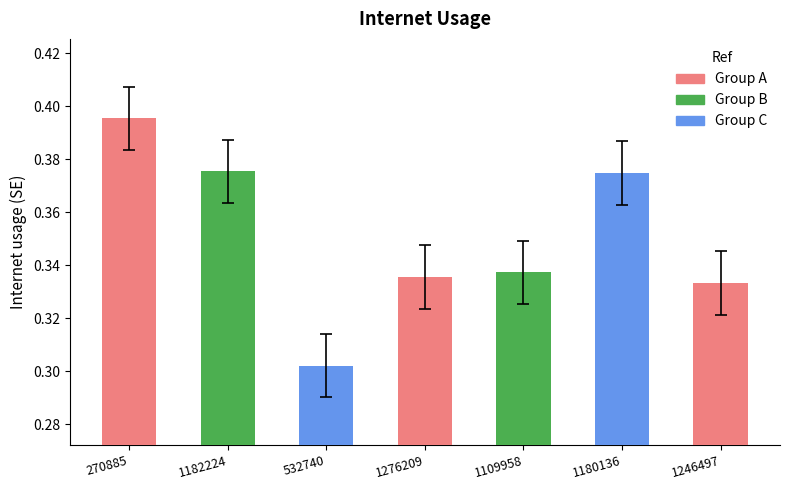

How many bars are there in total?

7